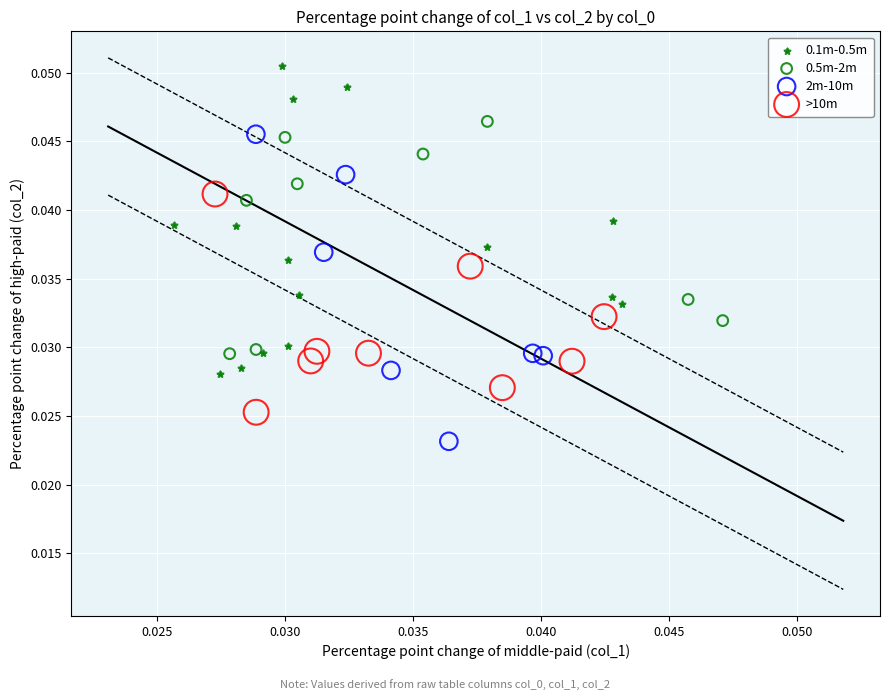

Which series reaches the minimum Y coordinate?

2m-10m